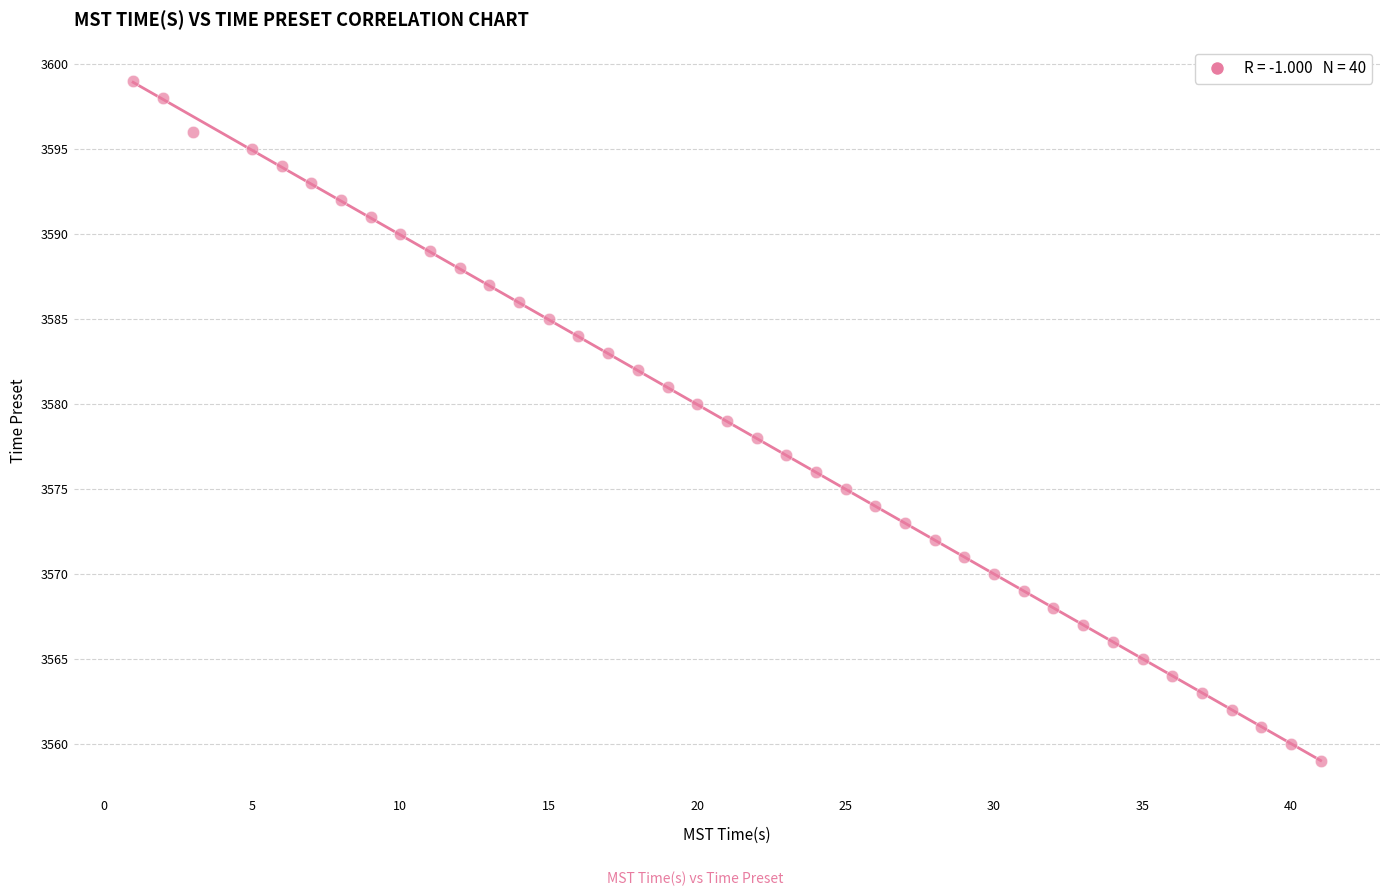

What is the range of Y values (max minus min)?

40